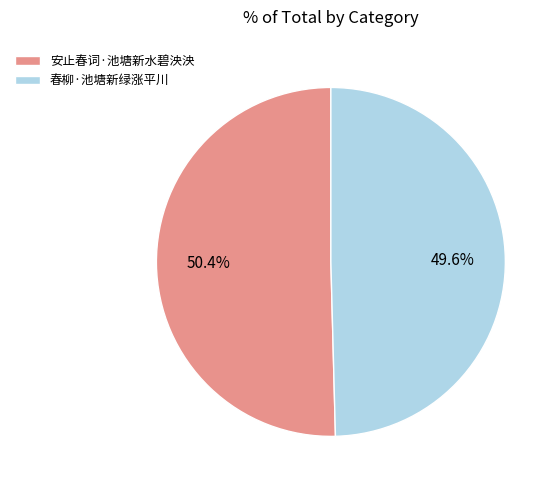

What percentage is the 安止春词·池塘新水碧泱泱 slice, to the nearest percent?

50%